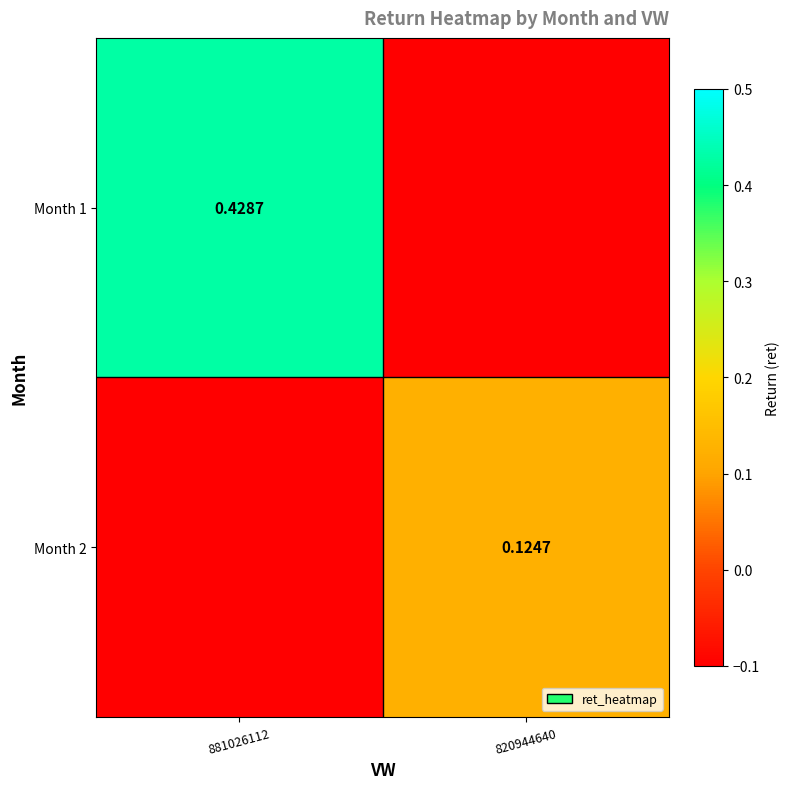

What is the smallest value displayed?

0.1